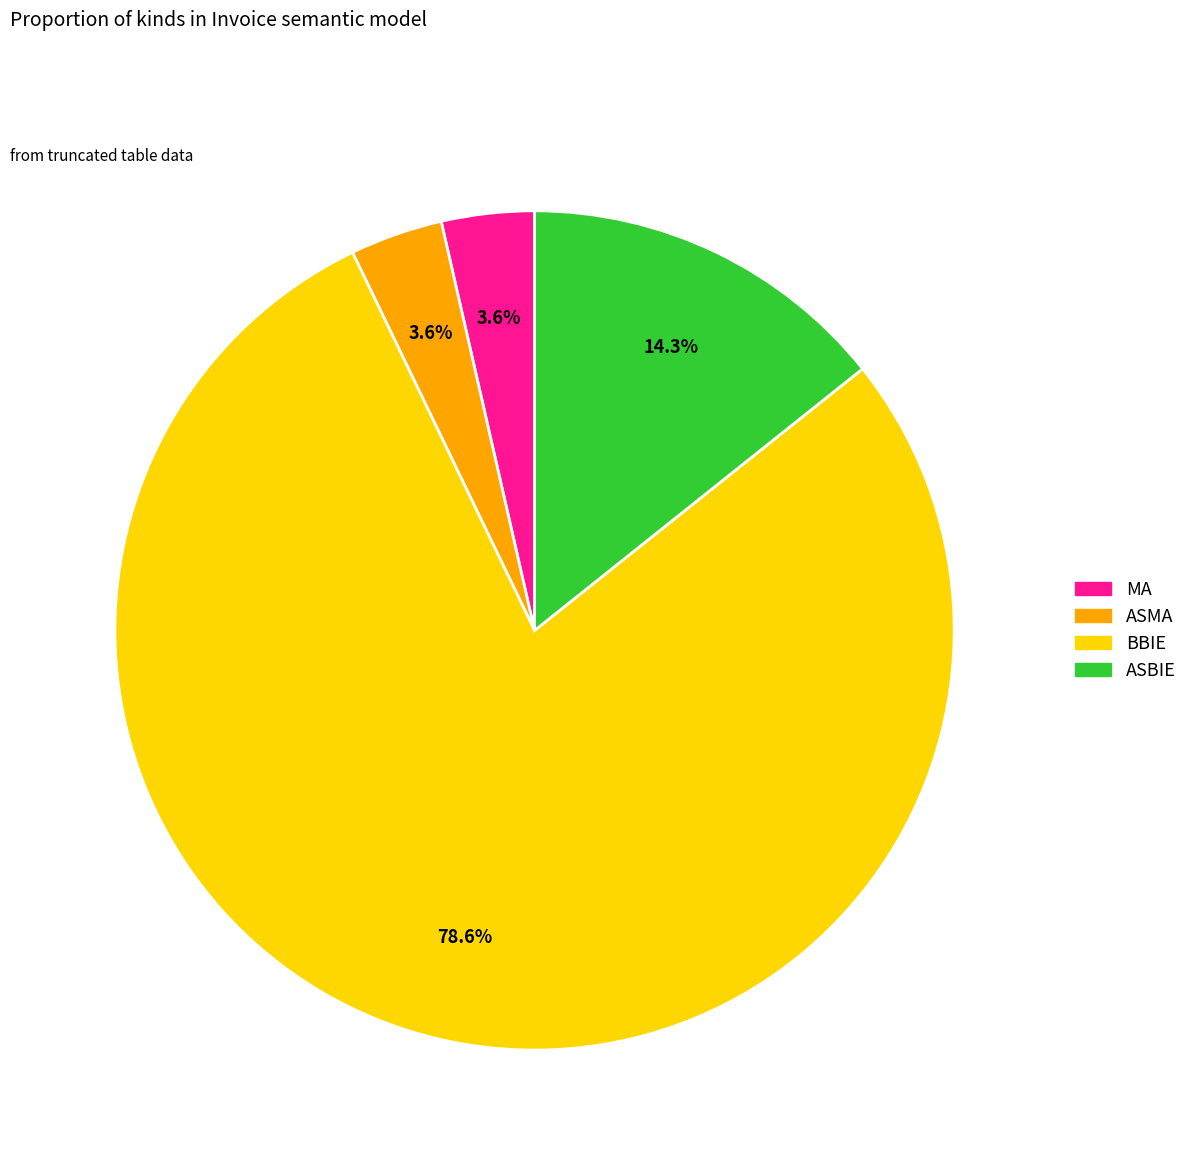

To the nearest percent, what is the difference between the largest and smallest slice percentages?

75%